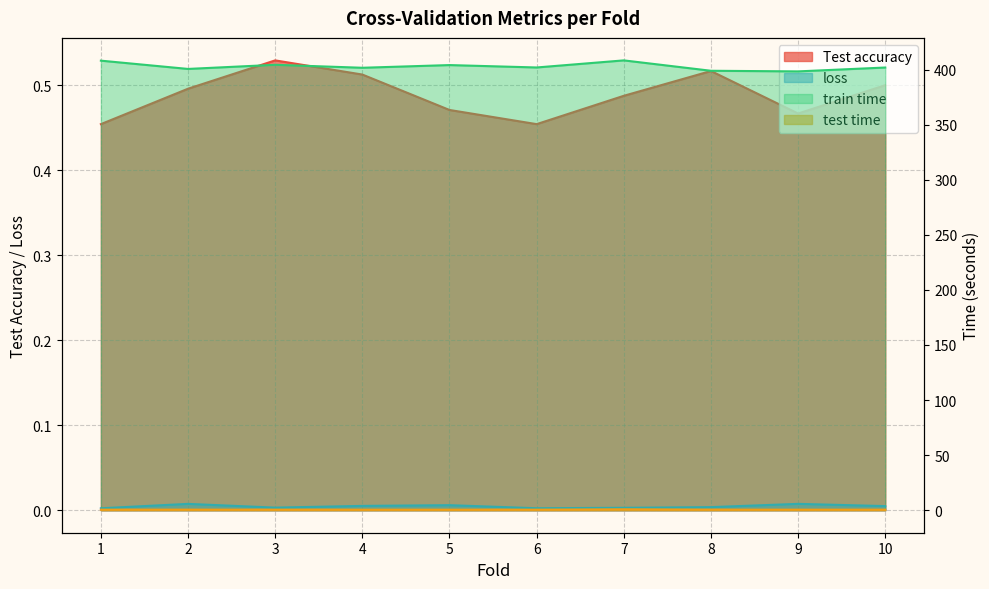

True or false: loss has more than 2 interior local peaks.

True